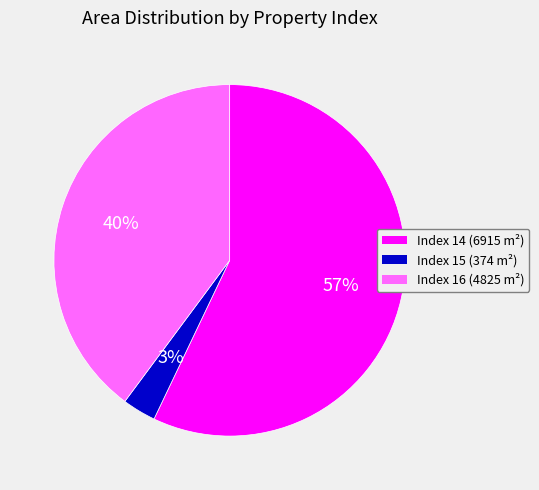

Which category has the biggest portion of the pie?

Index 14 (6915 m²)